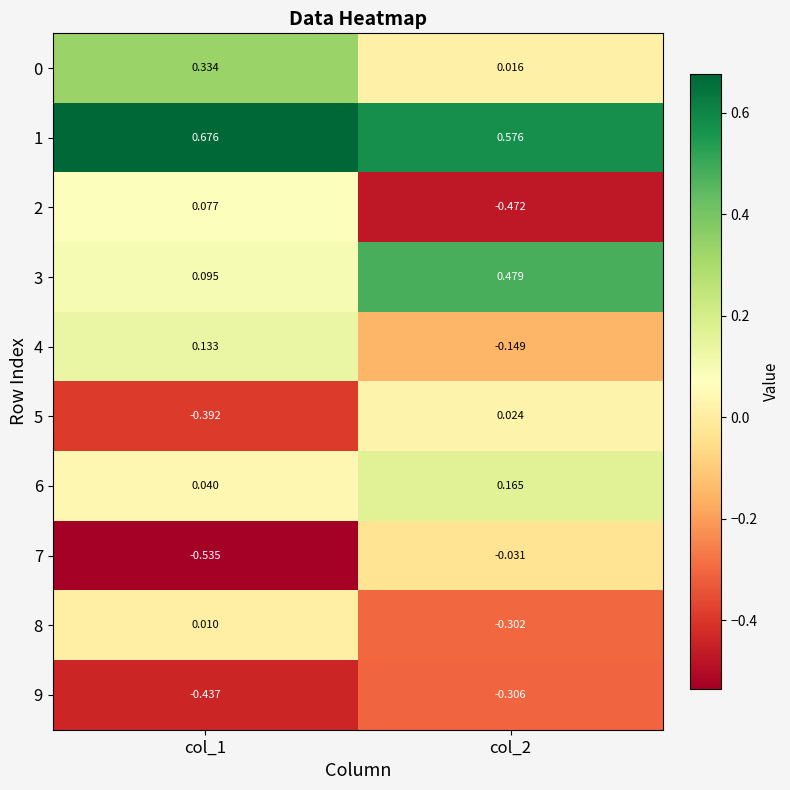

At how many categories does at least one series exceed 0?

2